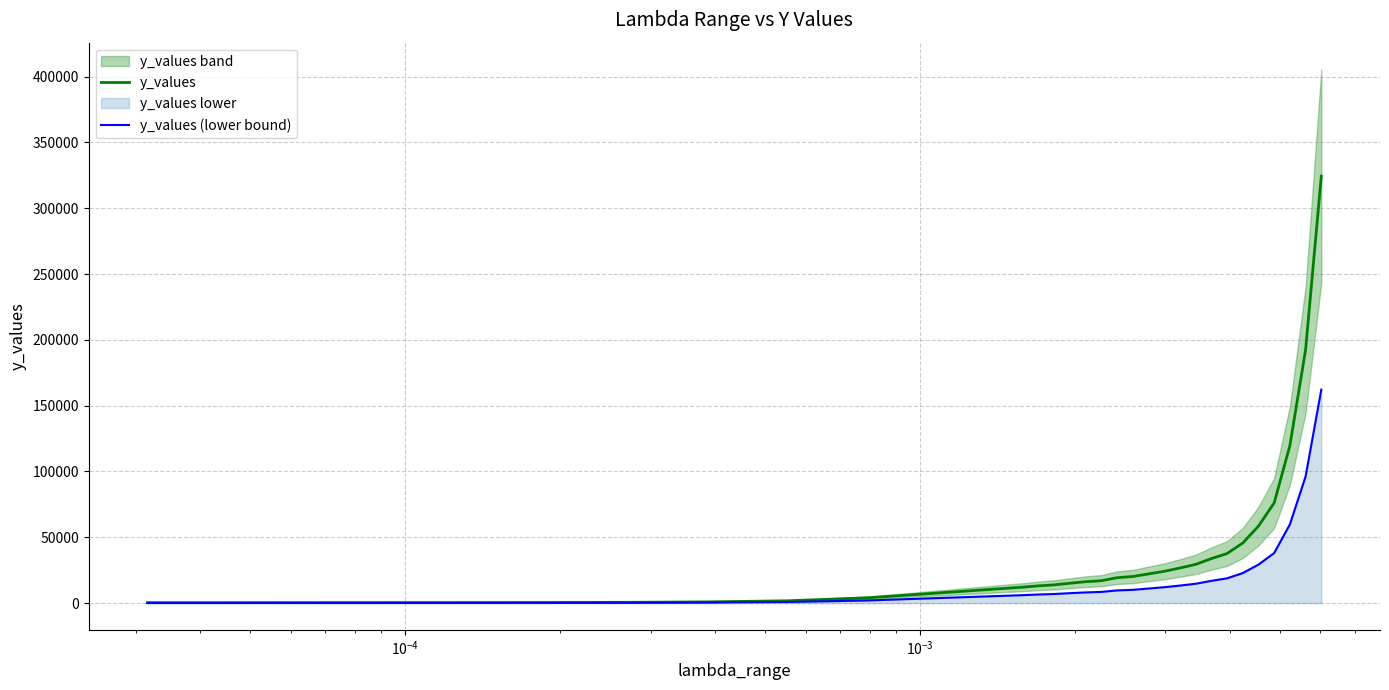

True or false: y_values (lower bound) and y_values cross at least once.

False